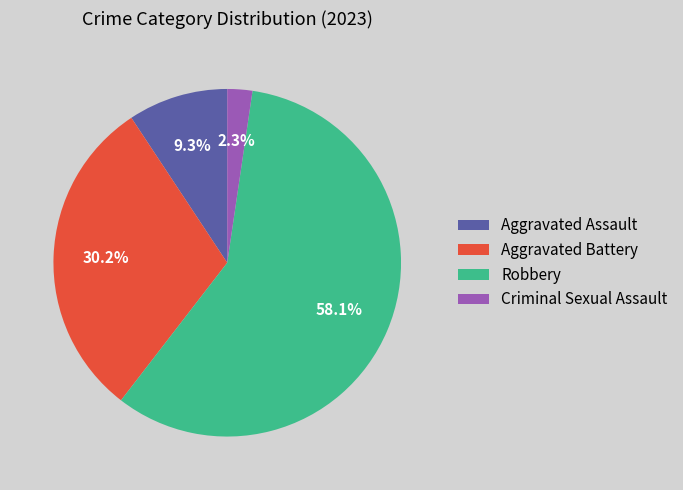

How many slices are in this pie chart?

4